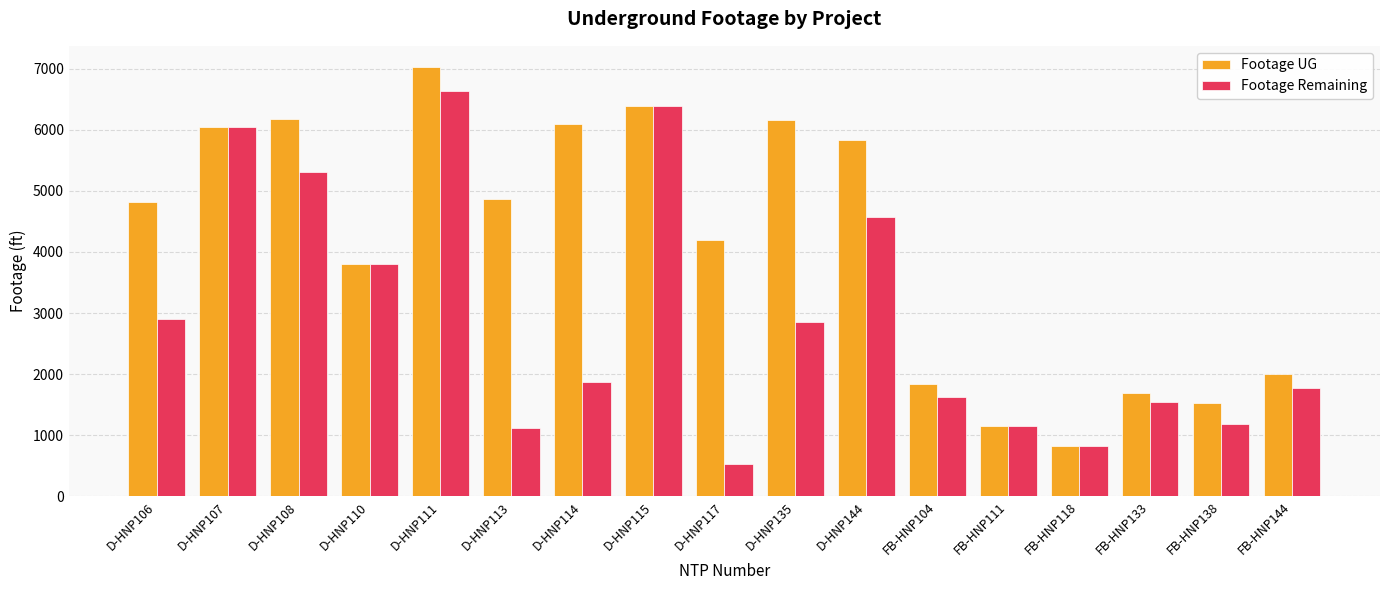

At D-HNP135, list the series in order from largest to smallest.

Footage UG, Footage Remaining